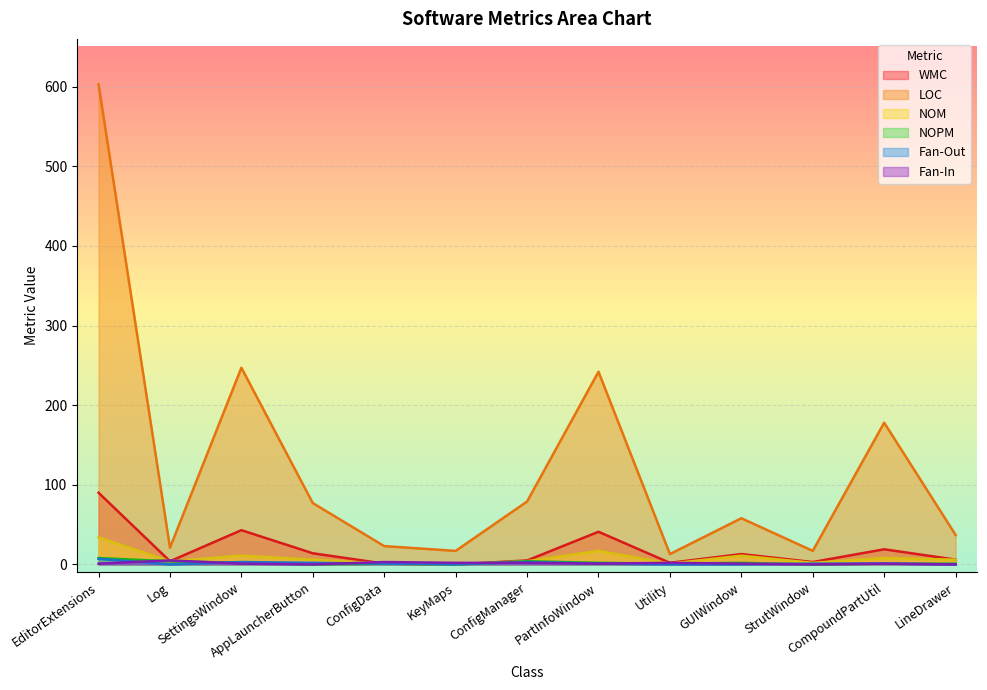

At which label does Fan-In reach its minimum?

AppLauncherButton